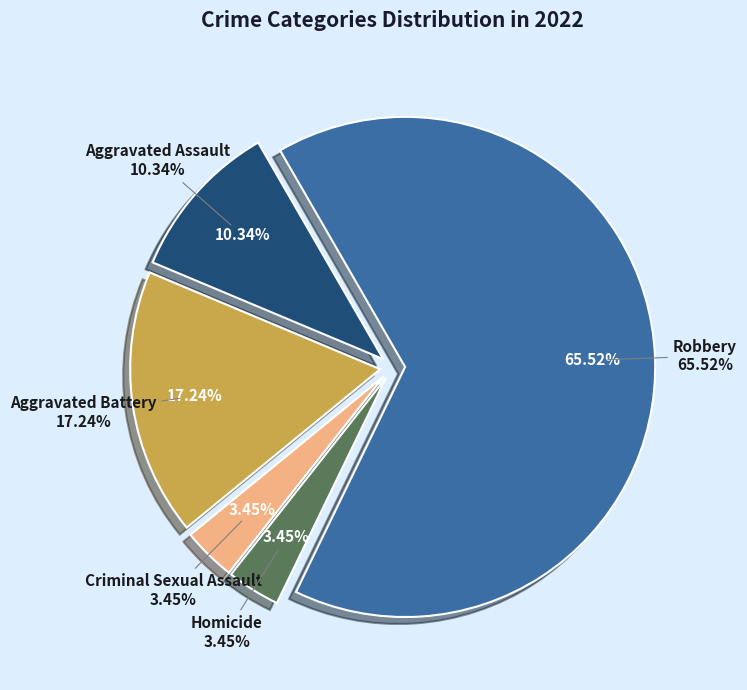

Is Robbery the majority of the pie?

Yes